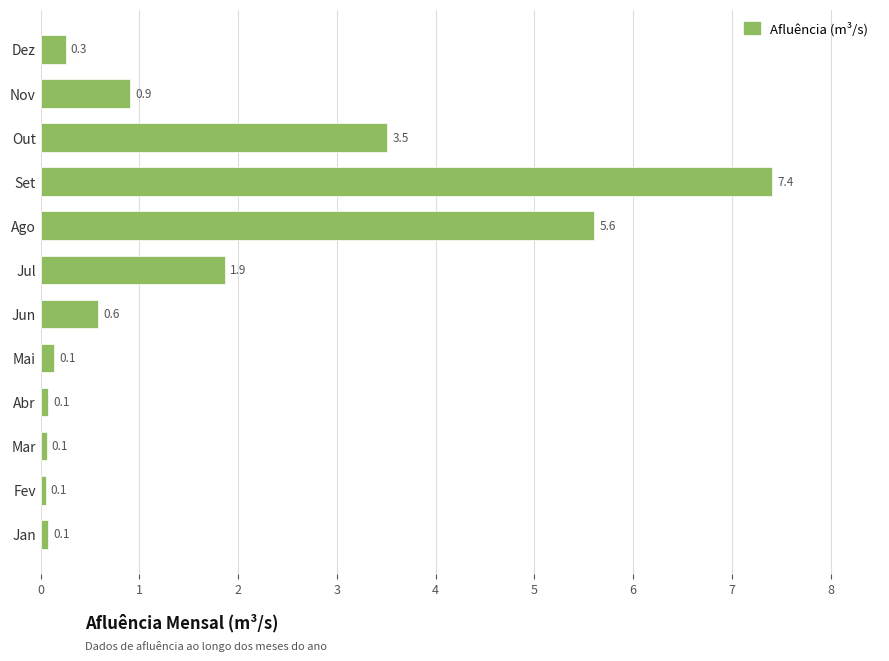

What is the label of the 11th bar from the bottom?

Nov